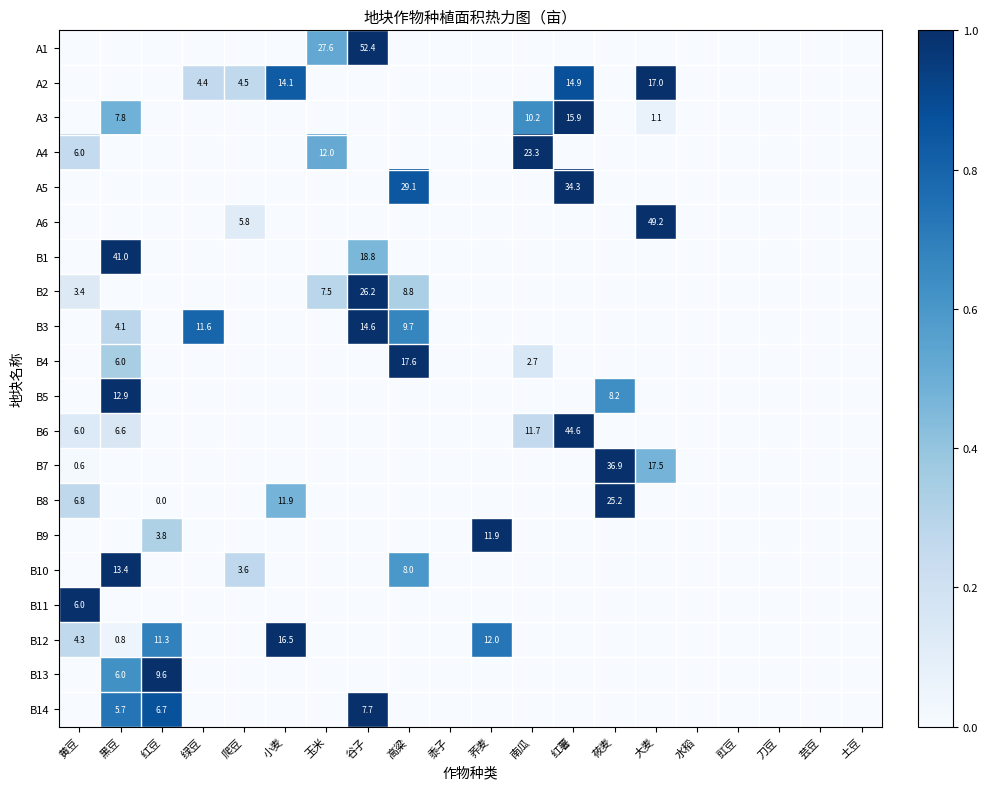

Is it true that B9 equals 2.6 at 红豆?

False